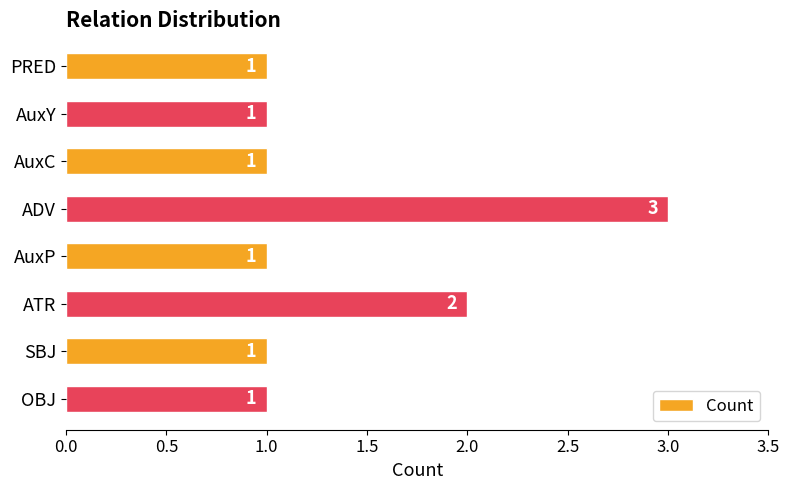

What is the average value?

1